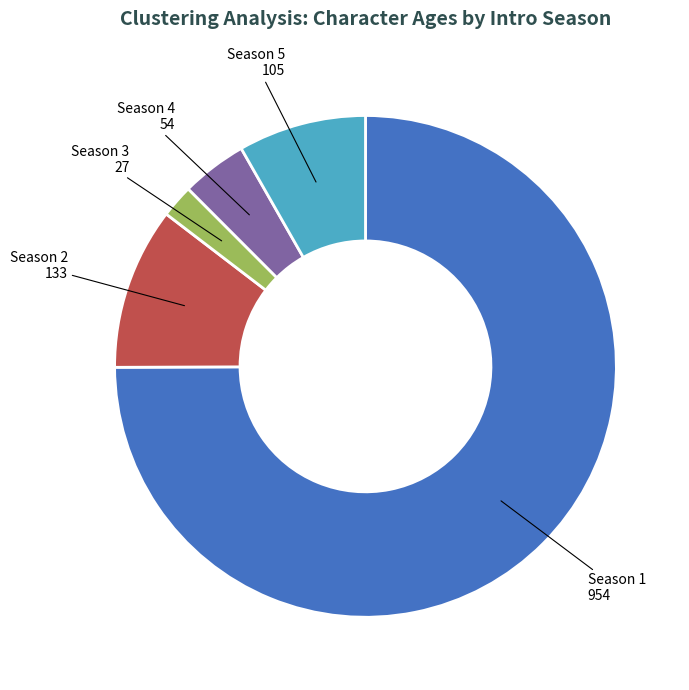

Does any single category account for the majority?

Yes